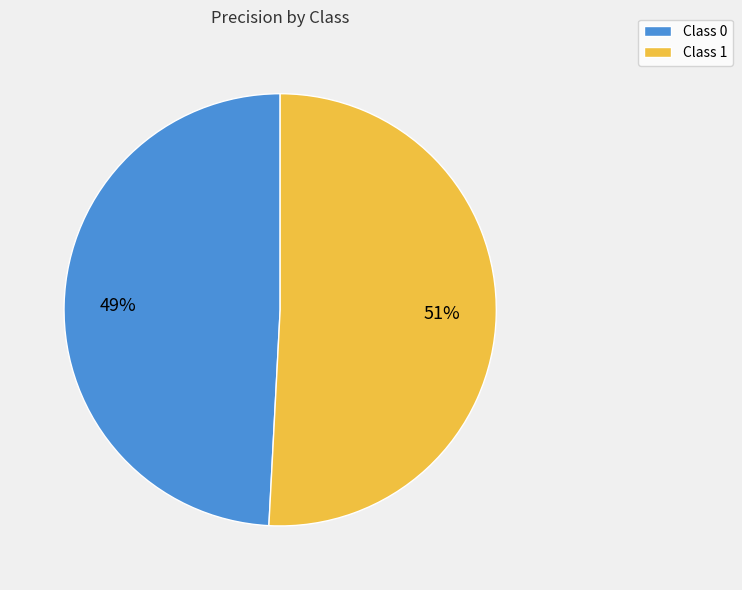

The Class 1 slice represents 45% of the pie. True or false?

False